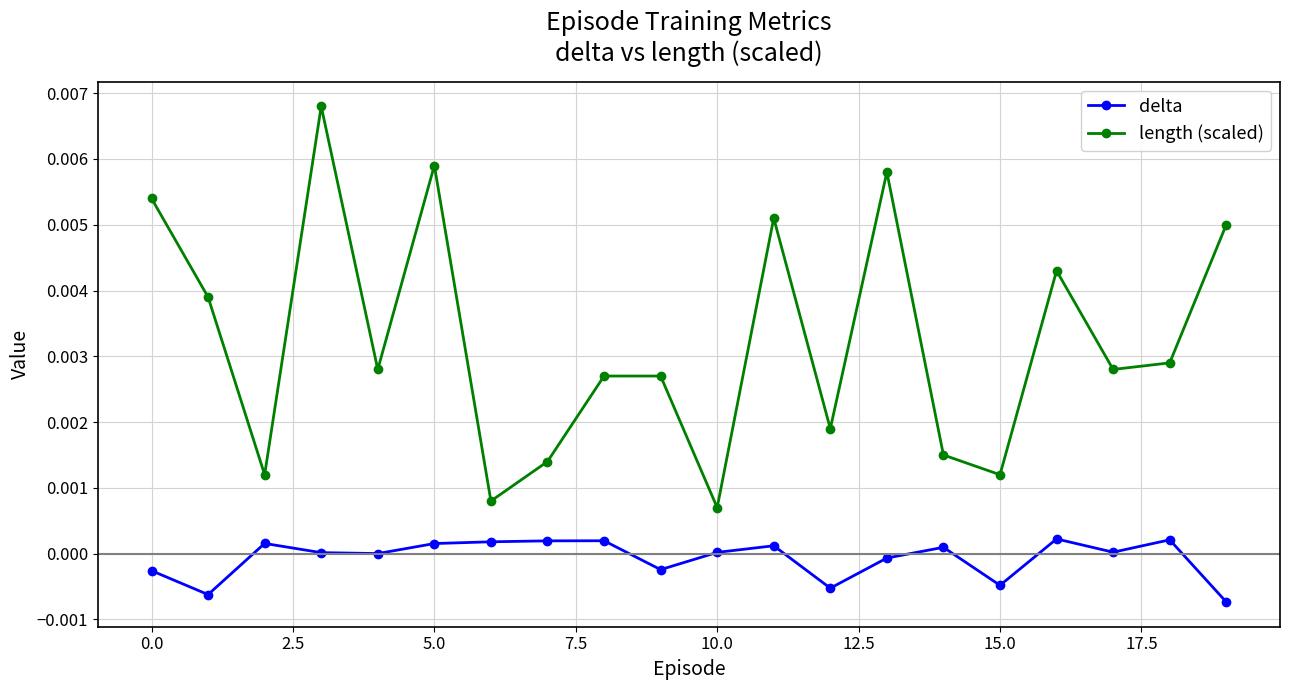

In length (scaled), how many points are lower than both neighbors (excluding endpoints)?

7